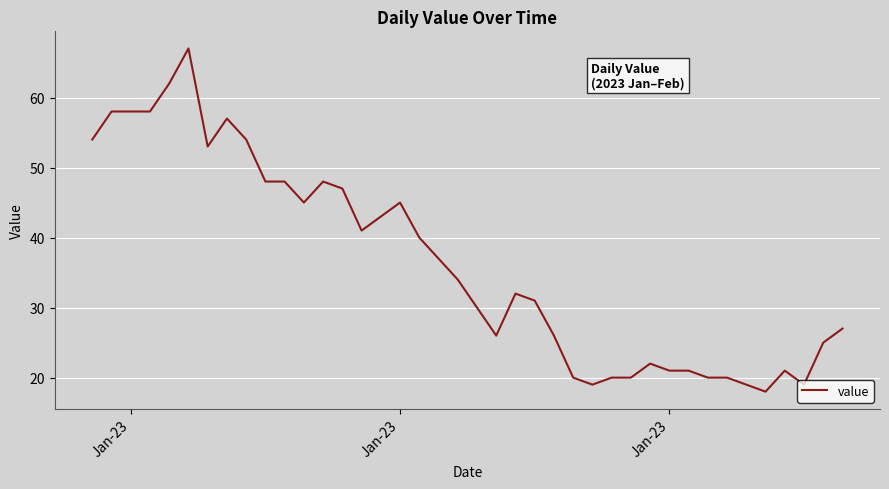

What is the maximum value shown in the chart?

67